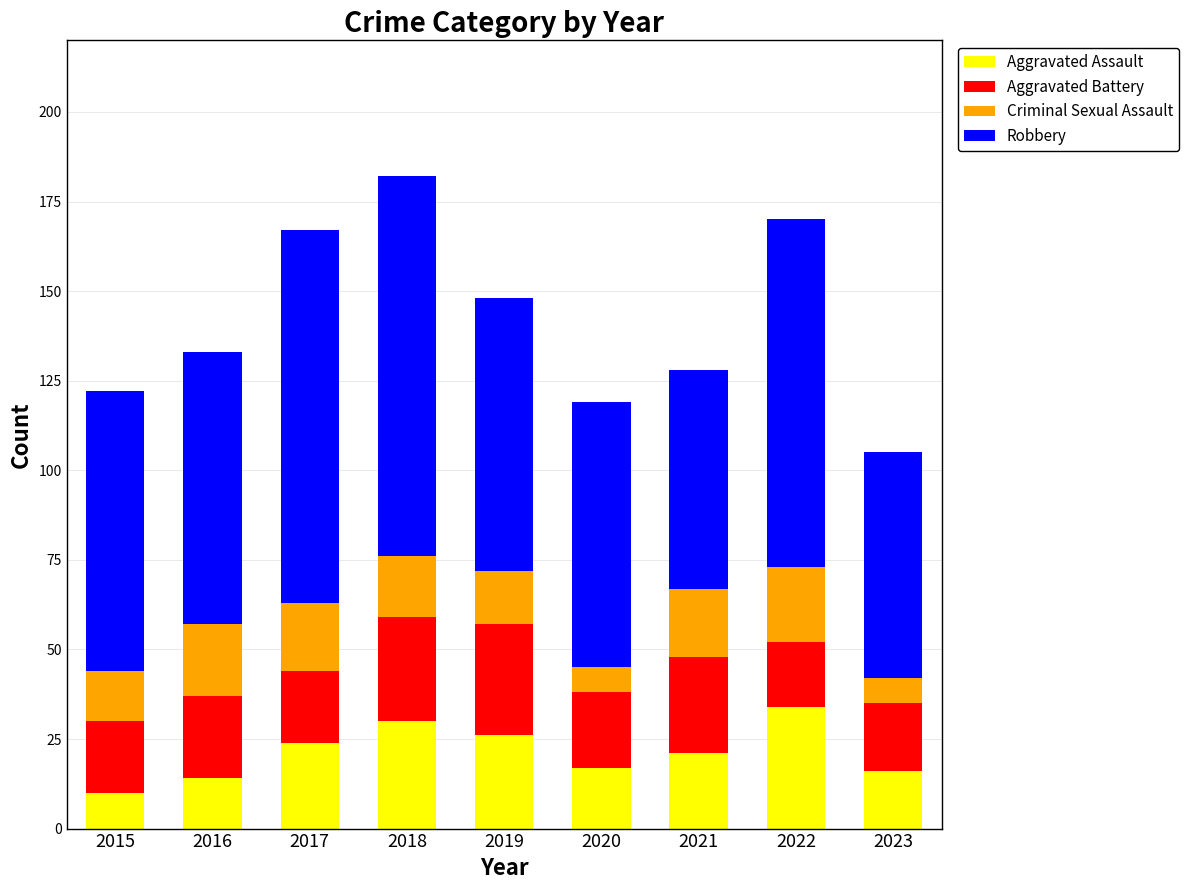

Count the number of categories in the chart.

9